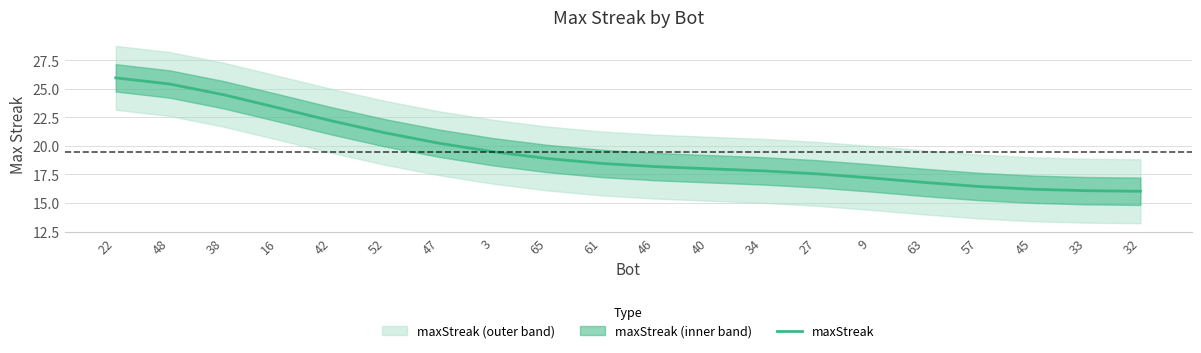

Approximately how many times larger is the value at 38 compared to 3?

1.3